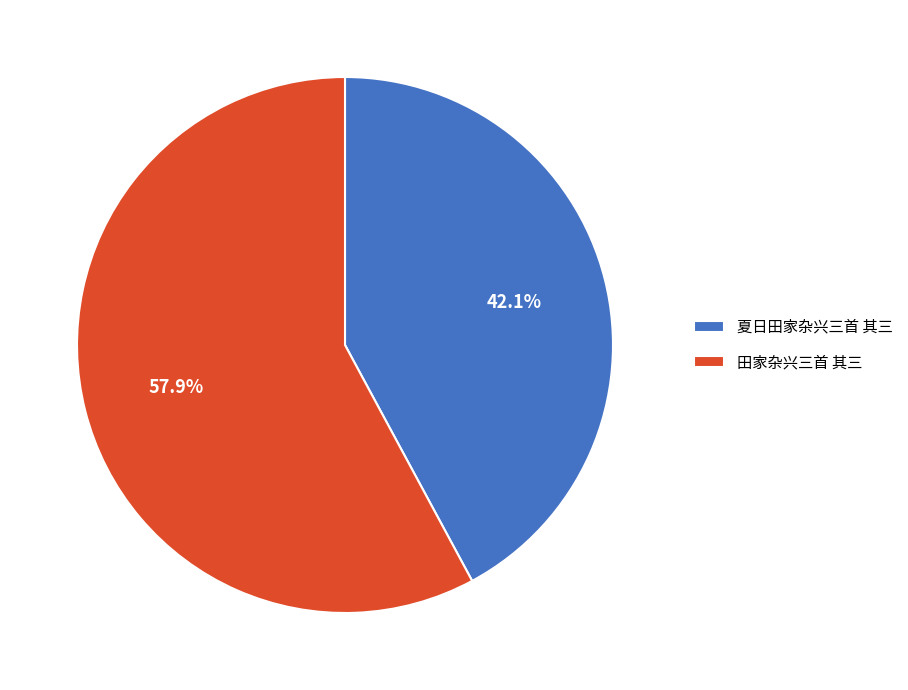

What is the largest slice in the pie chart?

田家杂兴三首 其三